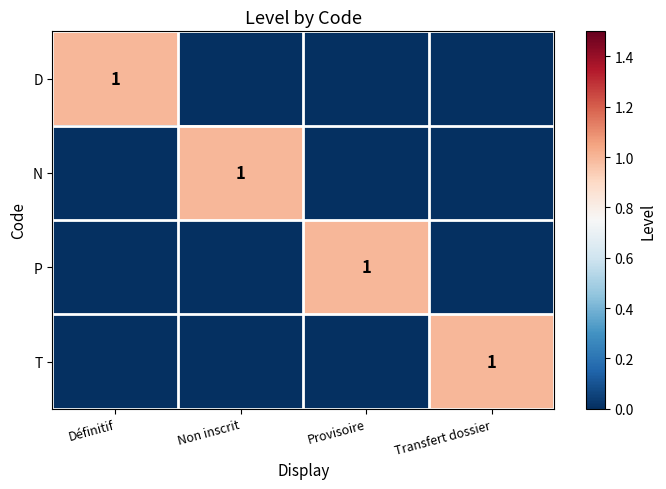

The value of D at Définitif is 2. True or false?

False